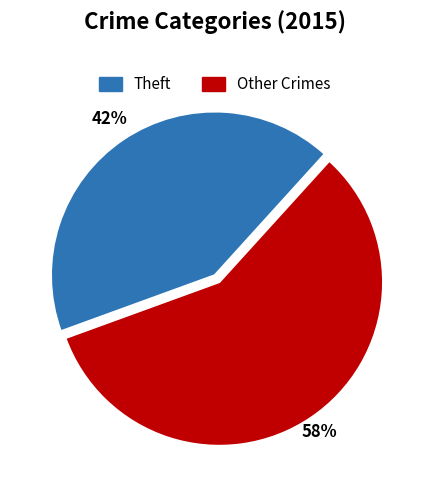

Does any single category account for the majority?

Yes